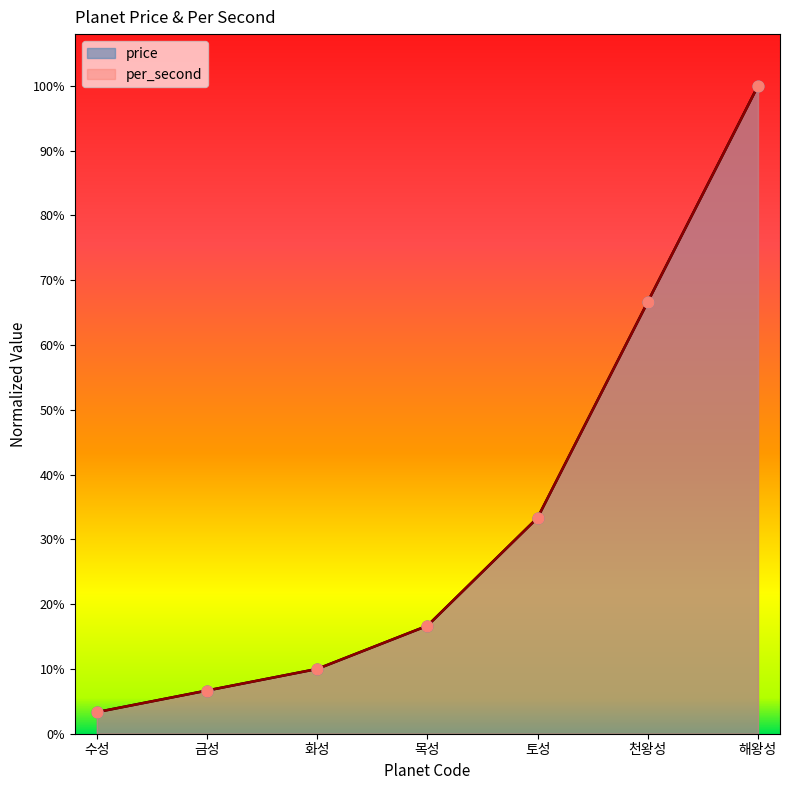

Which series contains the lowest Y value?

price